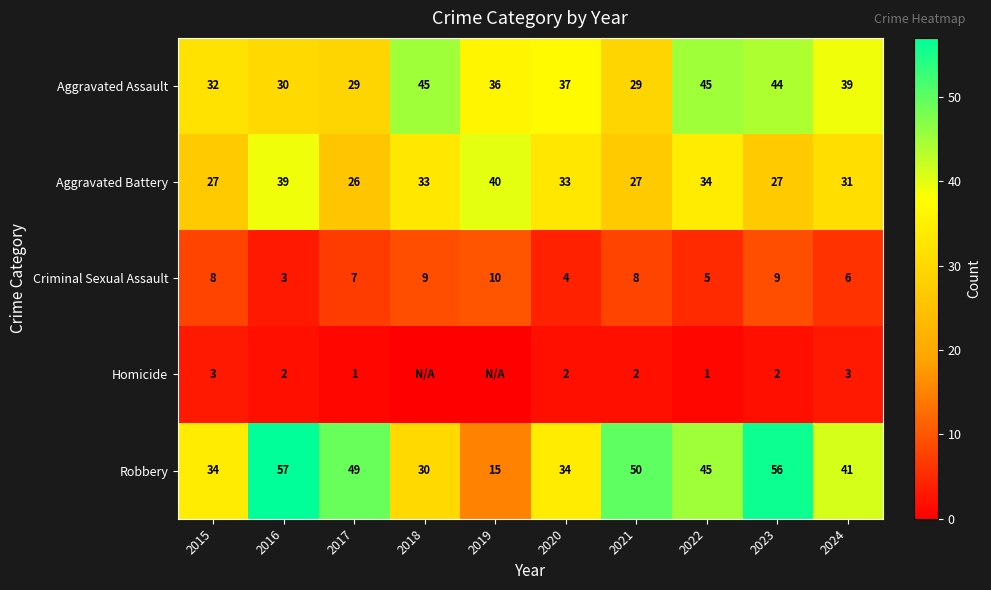

What is the spread (max minus min) of values at 2016?

55